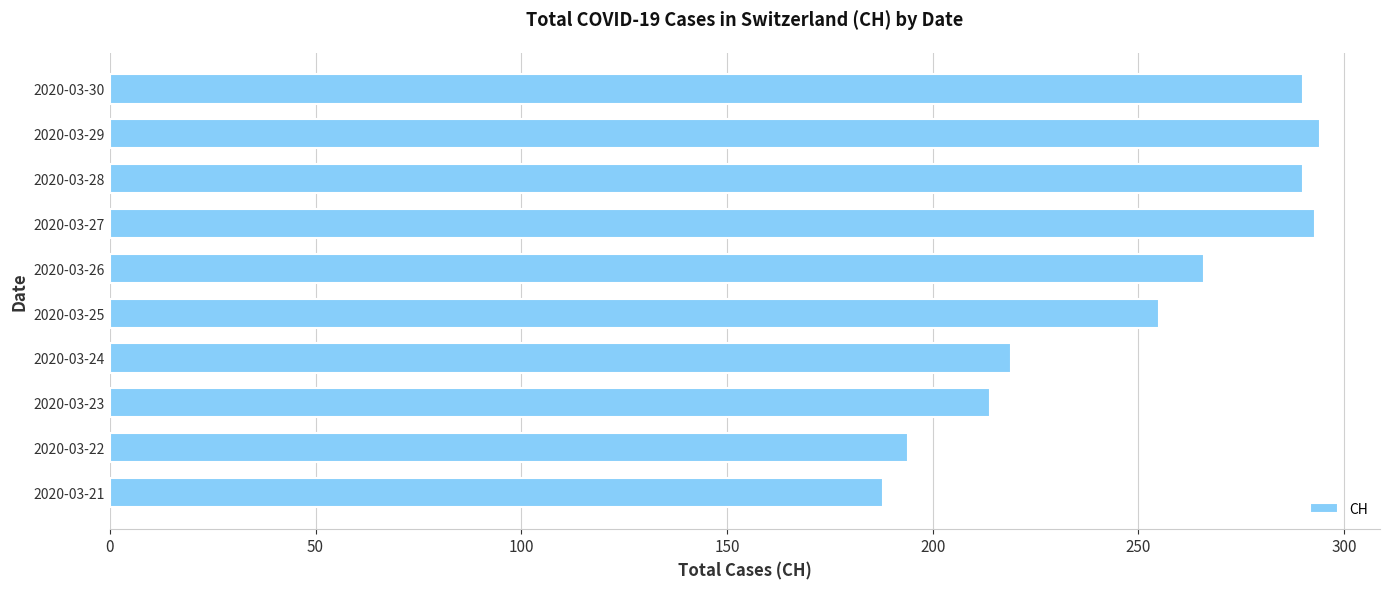

What is the greatest value displayed?

294